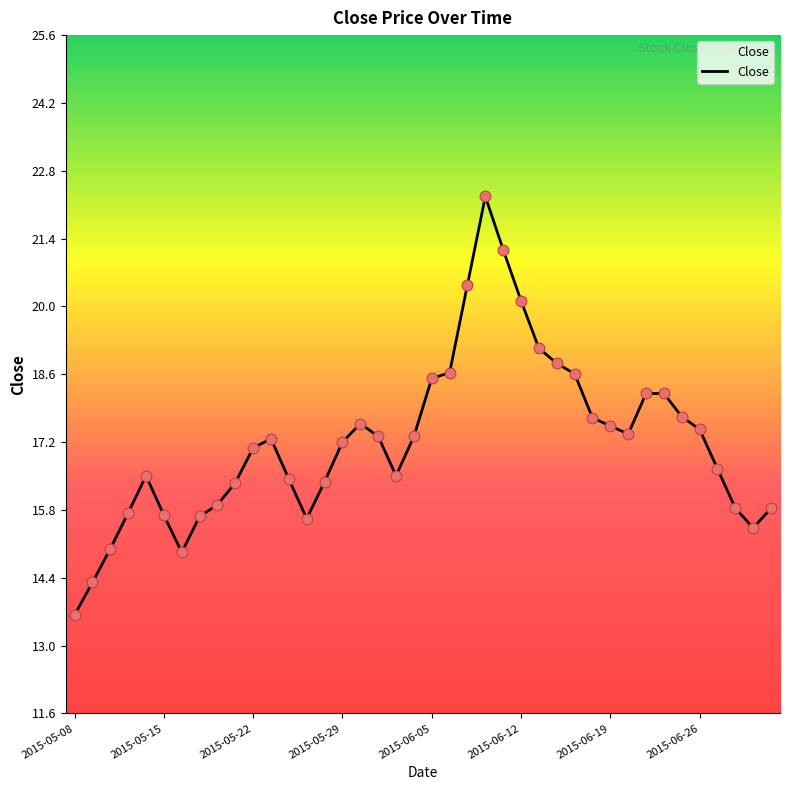

What is the minimum value shown in the chart?

13.6